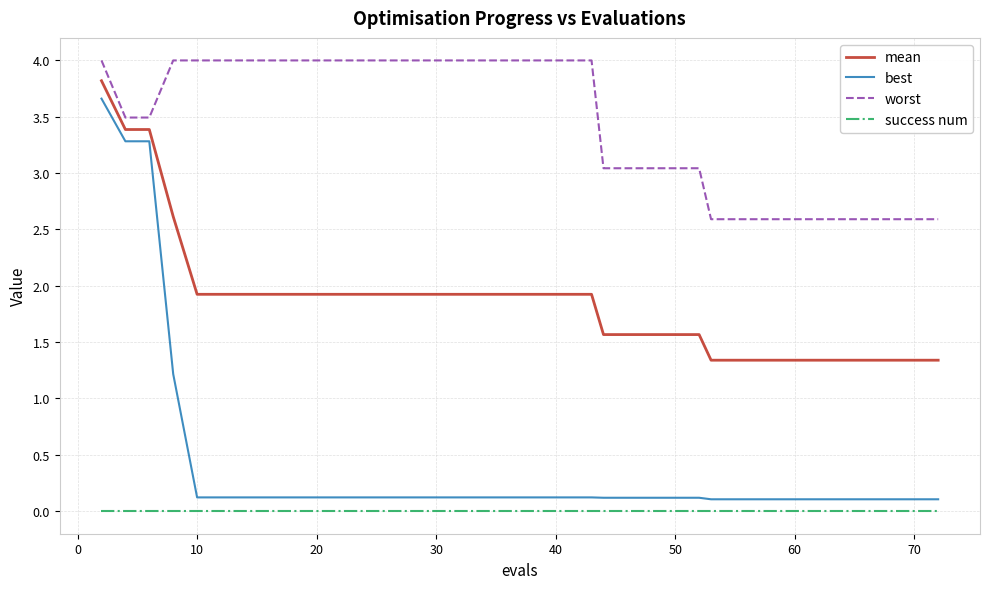

What is the maximum value for best?

3.7